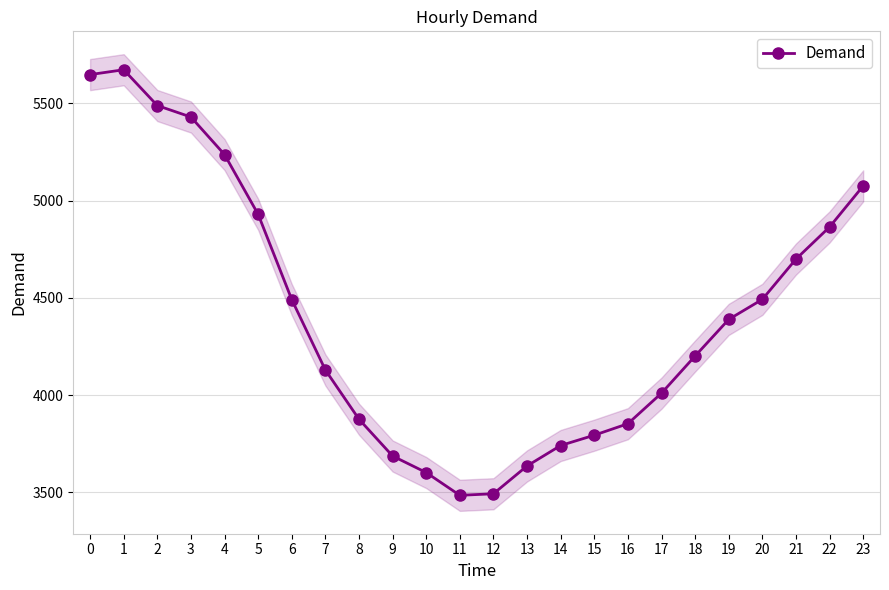

Approximately how many times larger is the value at 0 compared to 21?

1.2